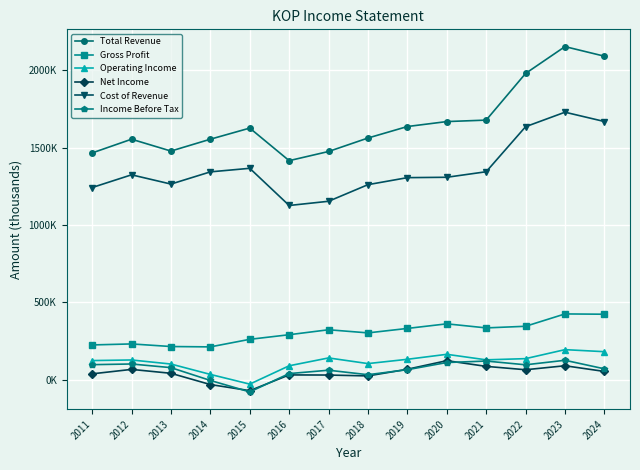

How many interior local peaks does the Net Income series have?

4